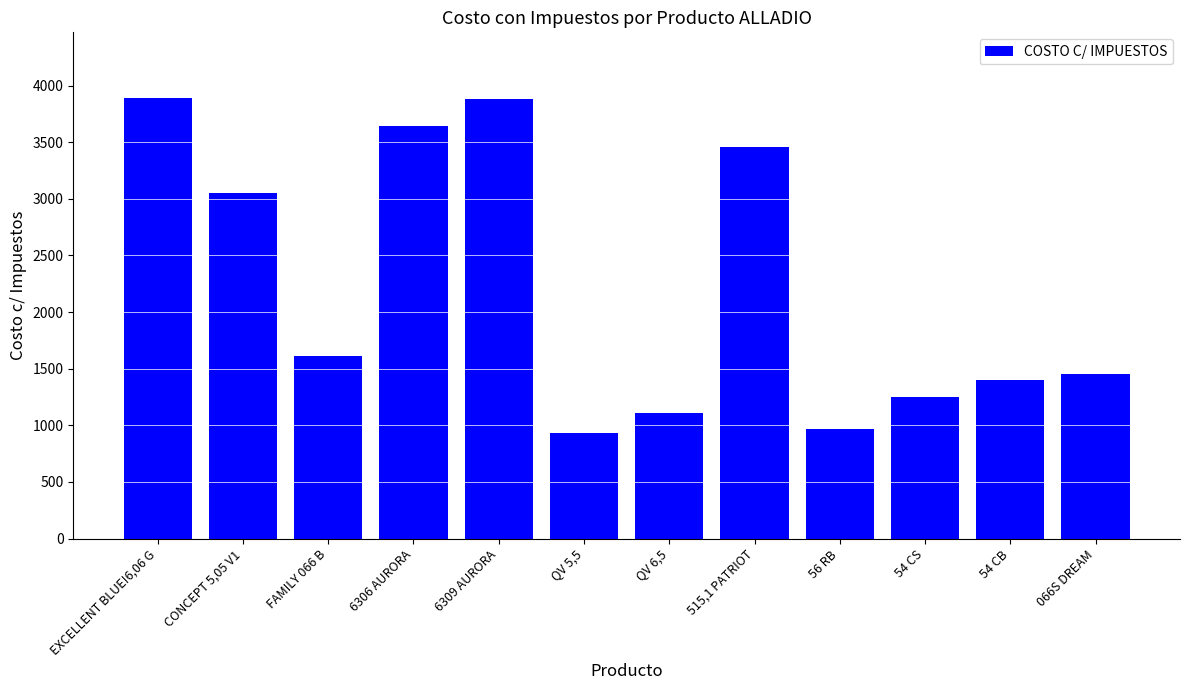

What is the ratio of the value at QV 5,5 to the value at FAMILY 066 B?

0.6